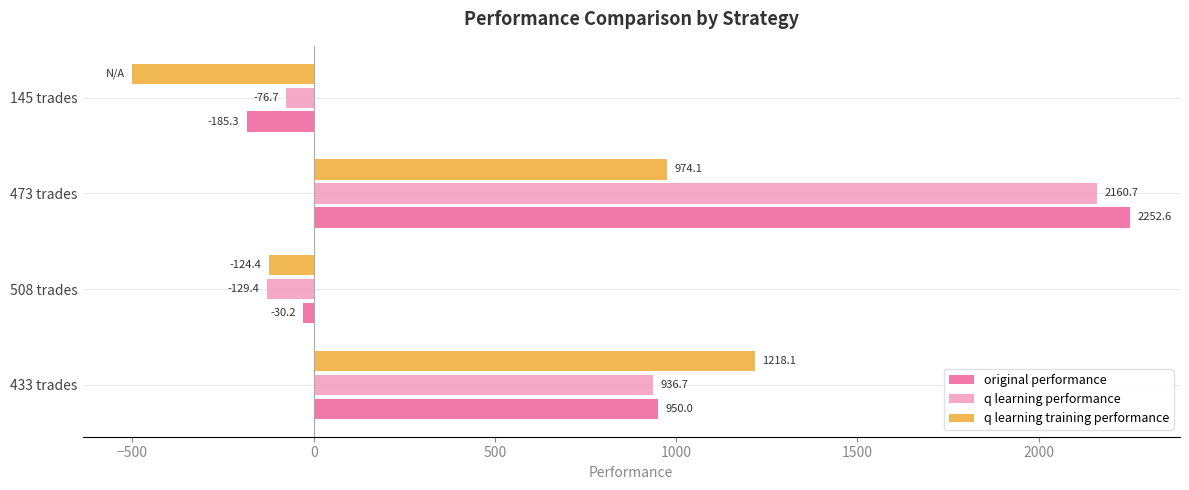

At which category is the sum across all series the highest?

473 trades